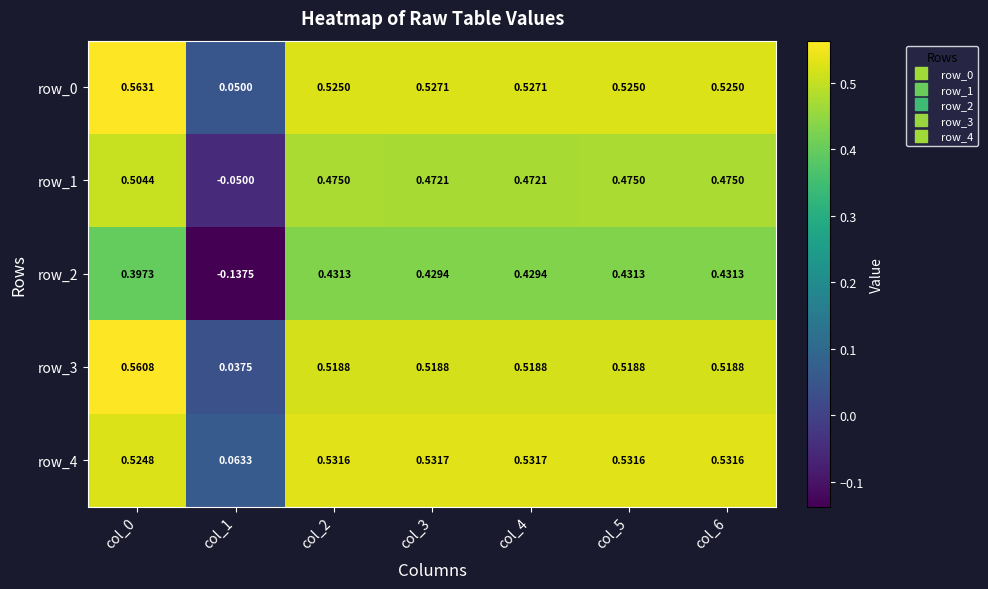

Is the value of row_0 at col_4 greater than the value of row_2 at col_5?

Yes